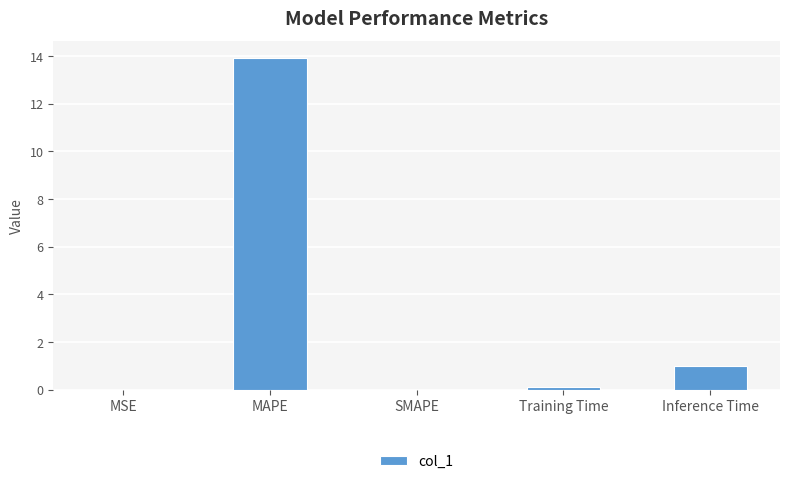

Which has a higher value, MAPE or MSE?

MAPE